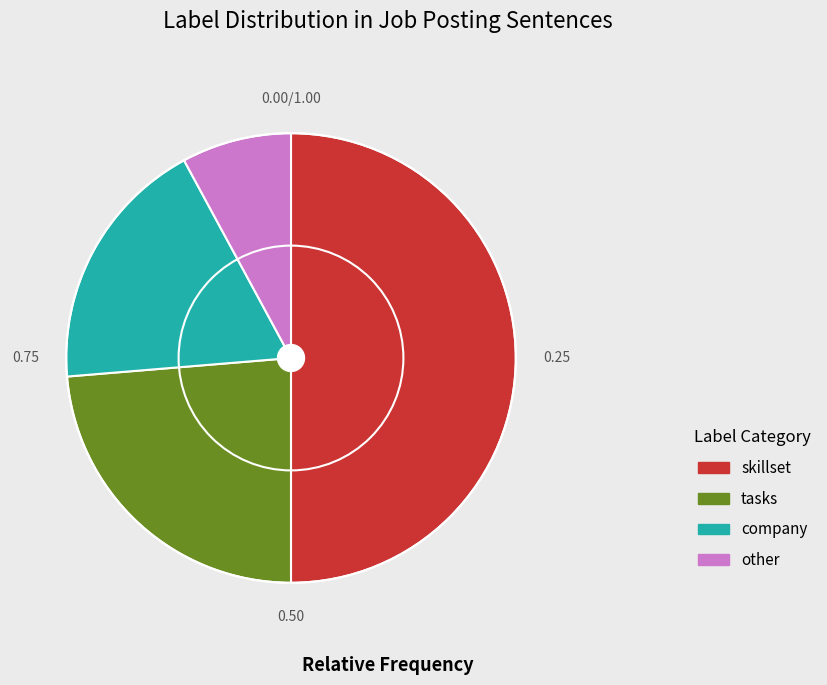

Do skillset and company together represent more than half of the pie?

Yes